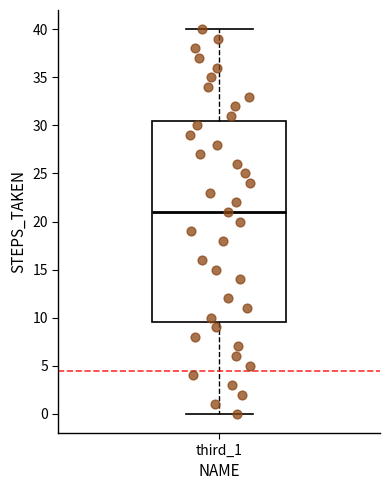

Where is the upper edge of the box for third_1 on the y-axis? The values are not printed on the chart, so give them approximately, as read against the axis.

30.5